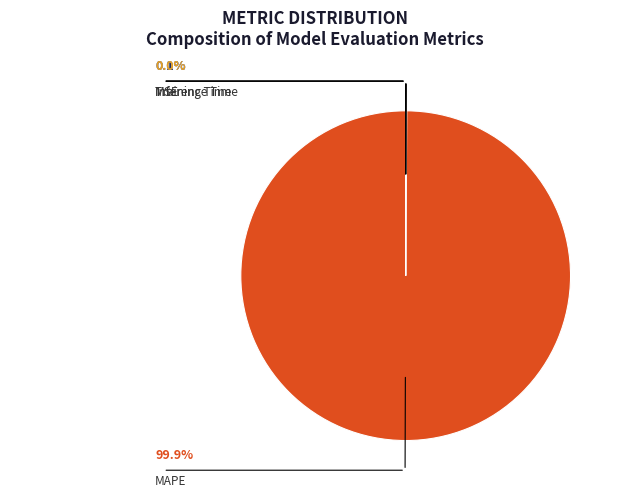

Is it true that MAPE is 91% of the pie?

False